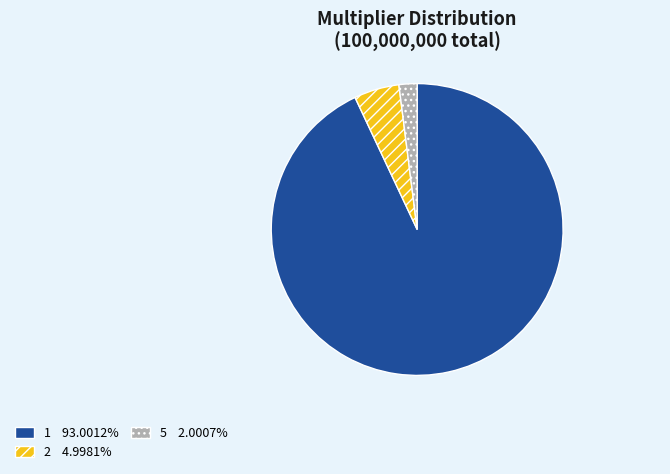

True or false: 2 accounts for 5% of the total.

True